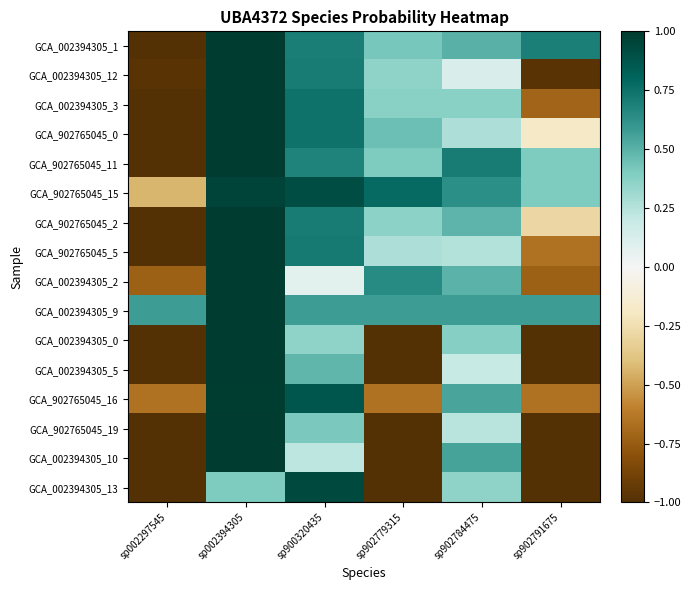

At sp002297545, list the series in order from largest to smallest.

GCA_002394305_9, GCA_902765045_15, GCA_902765045_16, GCA_002394305_2, GCA_002394305_12, GCA_002394305_13, GCA_002394305_5, GCA_002394305_0, GCA_902765045_19, GCA_002394305_1, GCA_902765045_11, GCA_902765045_2, GCA_902765045_0, GCA_002394305_3, GCA_002394305_10, GCA_902765045_5